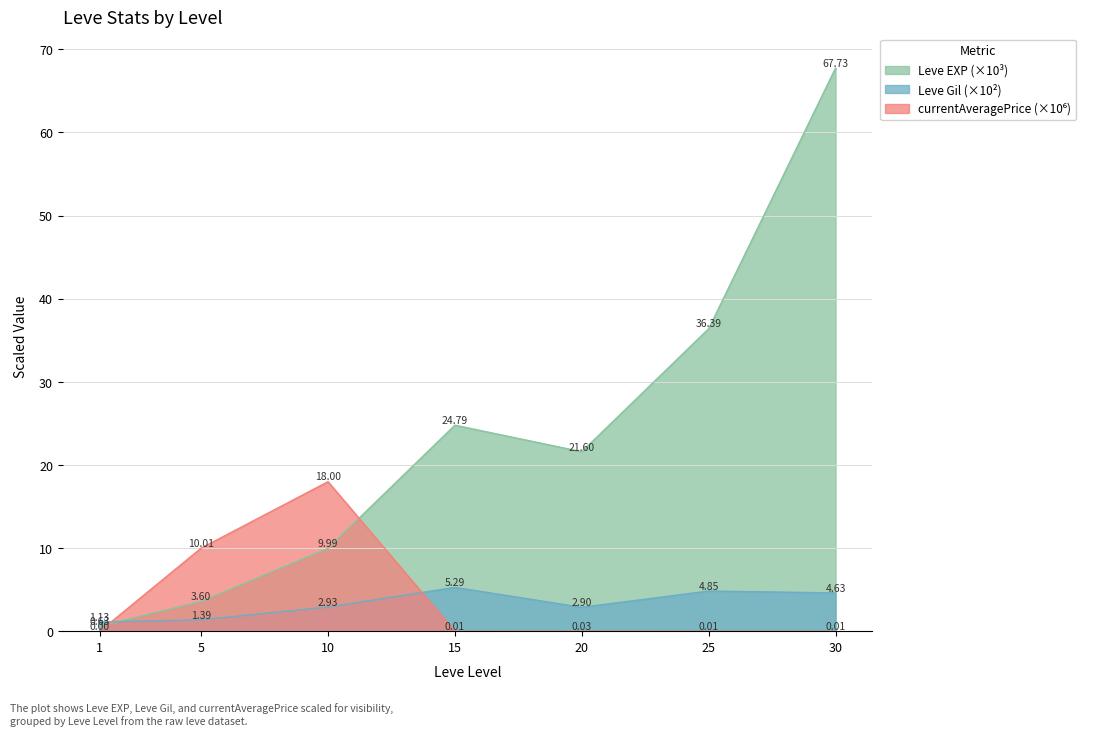

How many lines are shown in the chart?

3